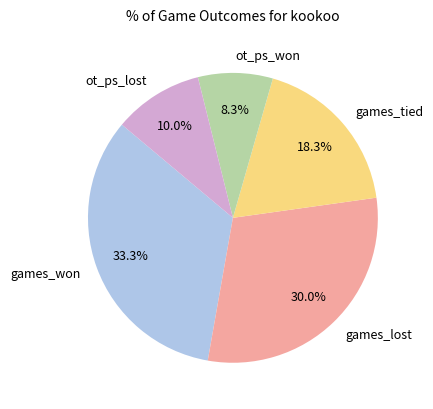

Count the number of slices in the pie.

5